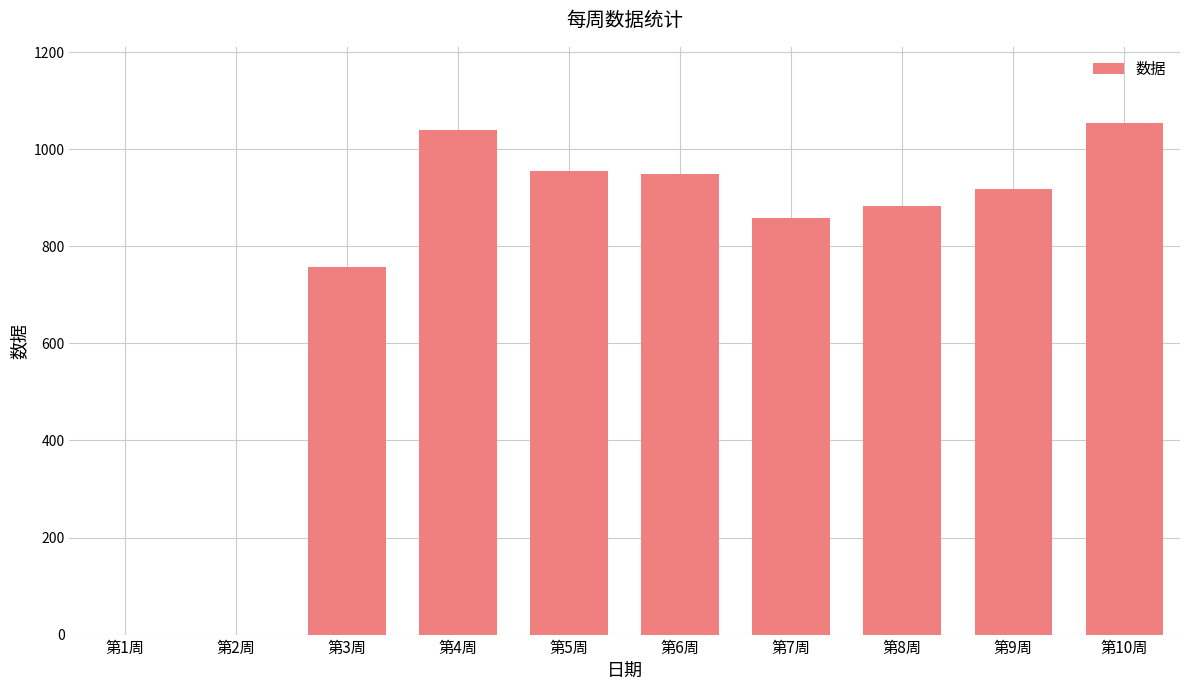

Is it true that the value at 第3周 is 1248?

False